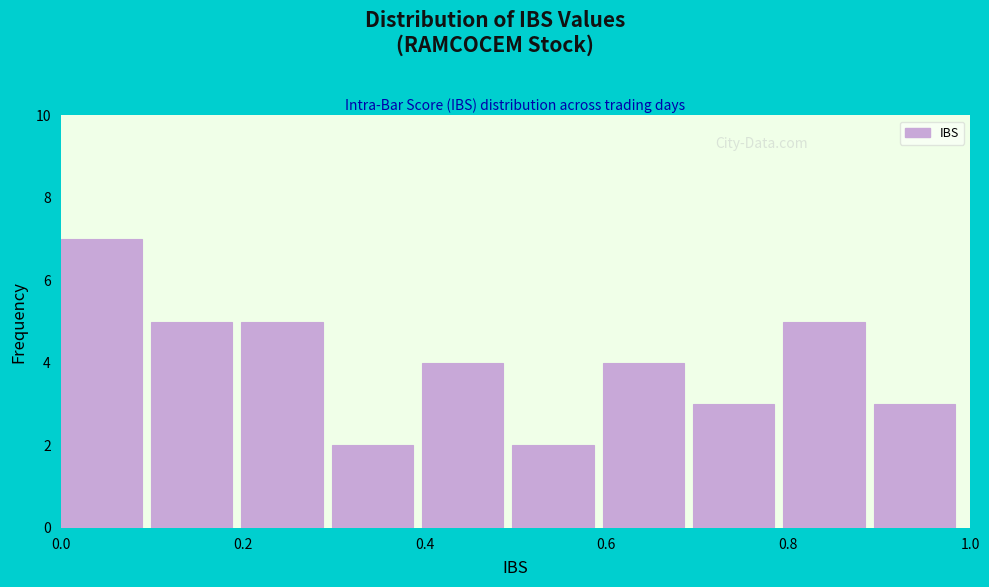

Reading left to right, transcribe this chart: for each bar, give the range it covers on the x-axis and its height. Neither the bar edges nor the heights are printed on the chart, so give them approximately, as read against the axes.

0.0 to 0.1: 7
0.1 to 0.2: 5
0.2 to 0.3: 5
0.3 to 0.4: 2
0.4 to 0.5: 4
0.5 to 0.6: 2
0.6 to 0.7: 4
0.7 to 0.8: 3
0.8 to 0.9: 5
0.9 to 1.0: 3